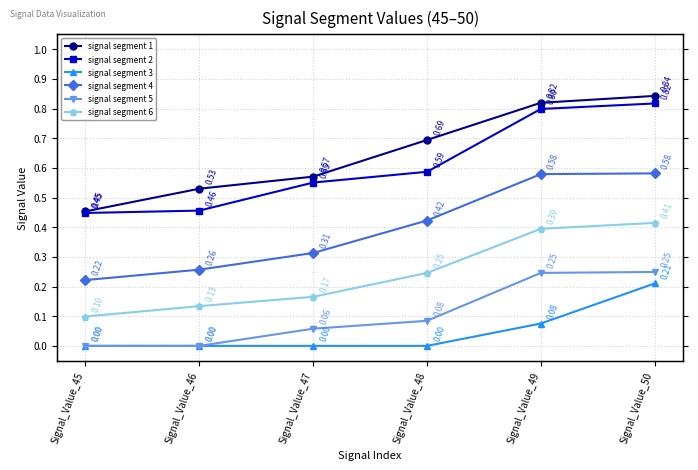

Between Signal_Value_48 and Signal_Value_49, which is larger?

Signal_Value_49